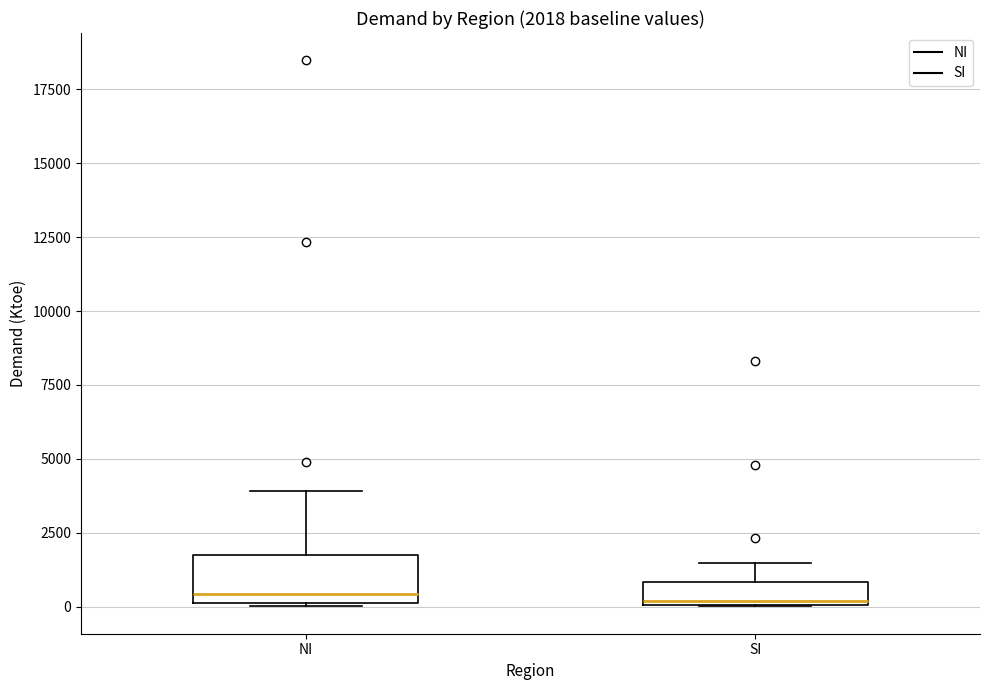

Which box is the tallest, from its lower edge to its upper edge?

NI